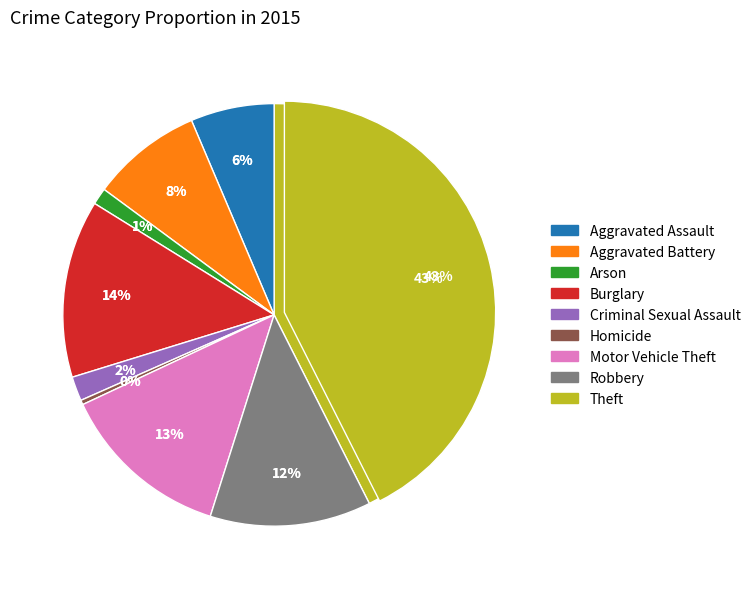

Is there a majority slice in this chart?

No